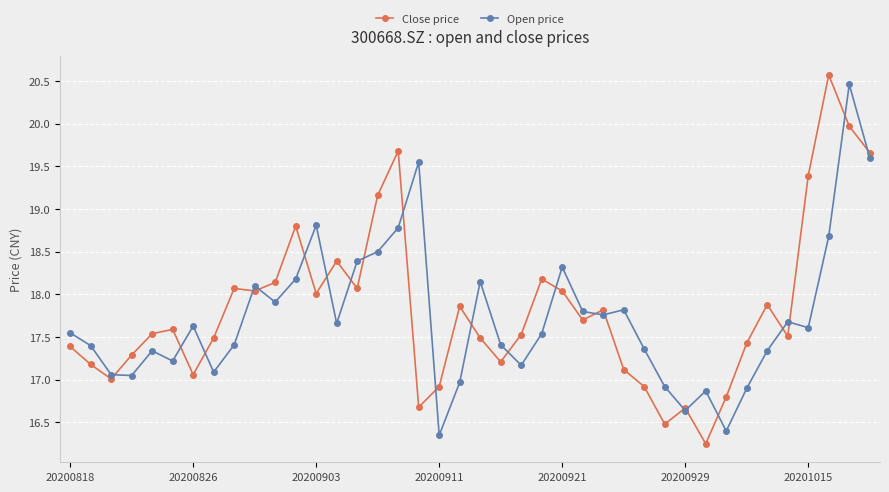

What is the greatest value displayed?

20.6